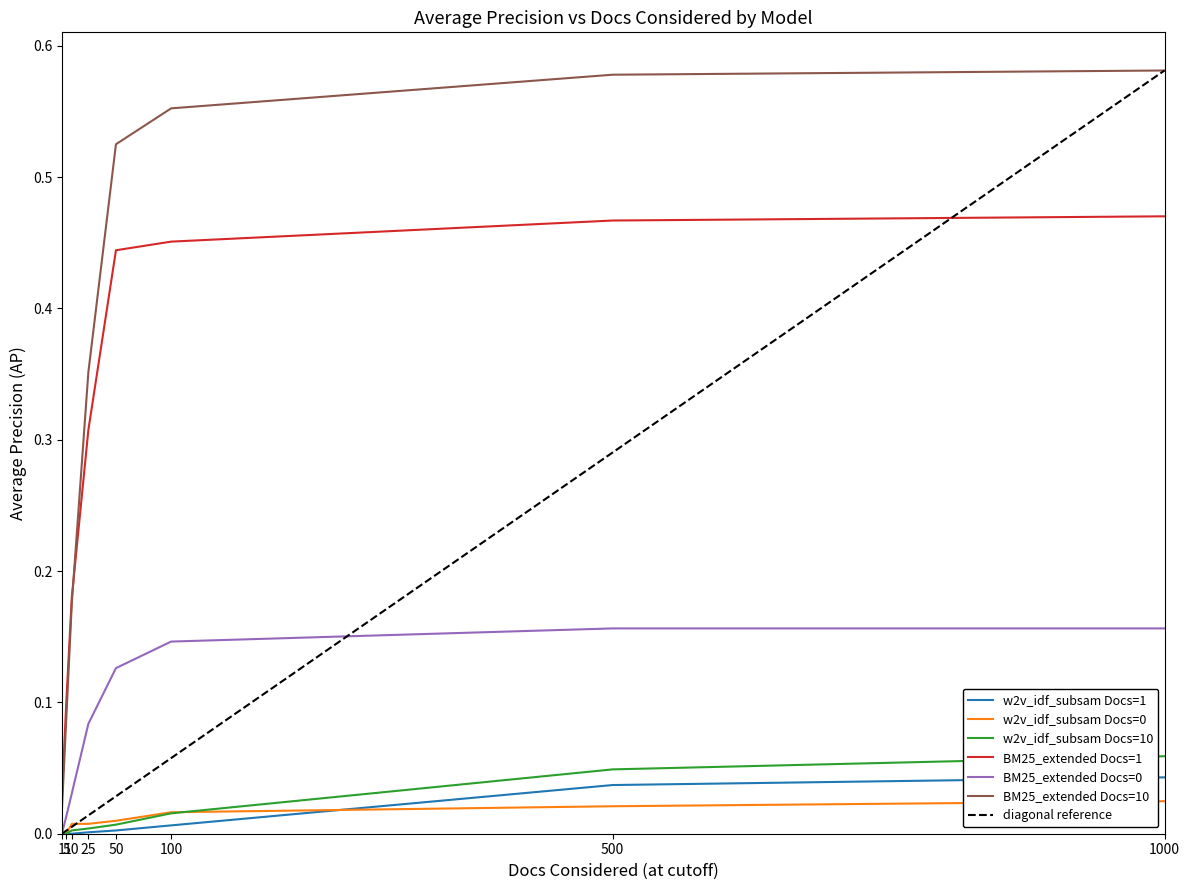

Which series has the largest range (max minus min)?

BM25_extended Docs=10